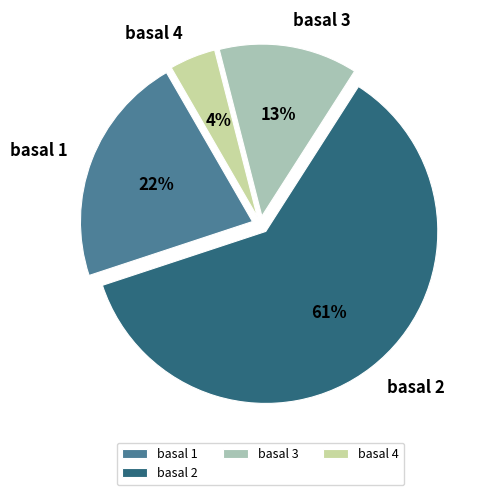

Is basal 4 the majority of the pie?

No